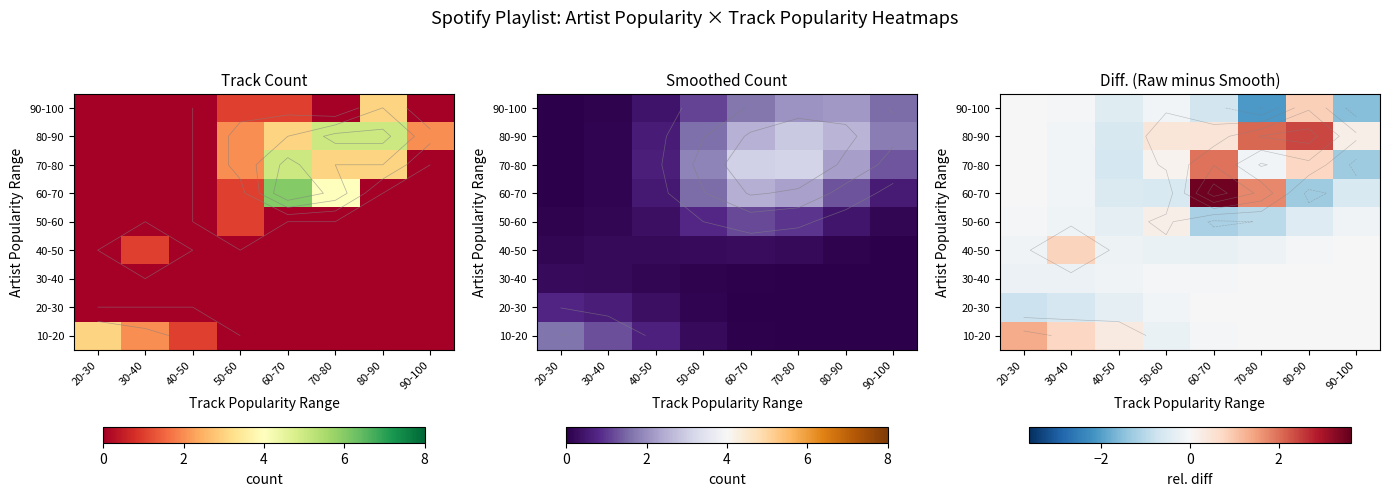

Rank the series by their maximum value, from lowest to highest.

30-40, 20-30, 50-60, 40-50, 90-100, 10-20, 70-80, 80-90, 60-70